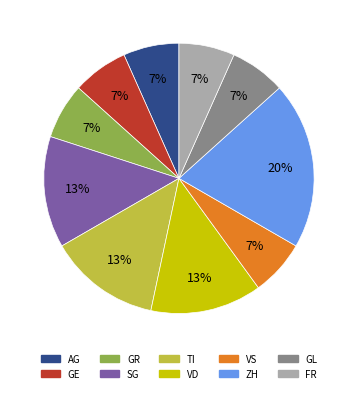

True or false: GR accounts for 12% of the total.

False